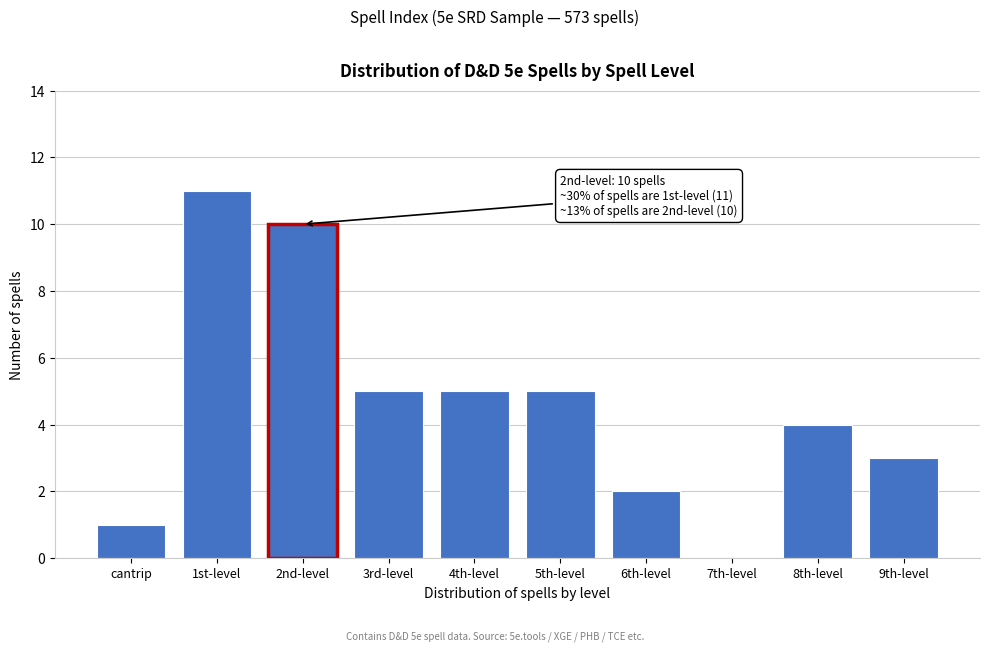

Reading left to right, what are all the values shown in this chart?

cantrip=1	1st-level=11	2nd-level=10	3rd-level=5	4th-level=5	5th-level=5	6th-level=2	7th-level=0	8th-level=4	9th-level=3